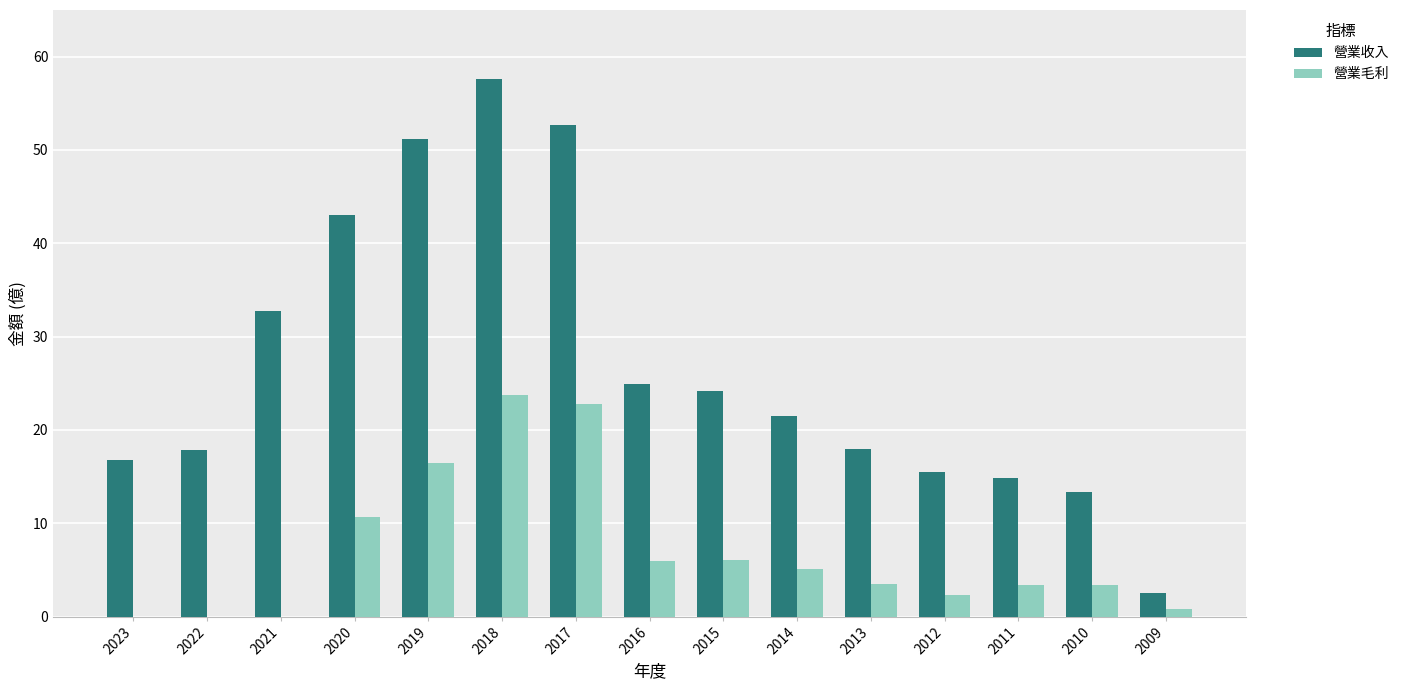

Is it true that 營業收入 equals 9.1 at 2011?

False